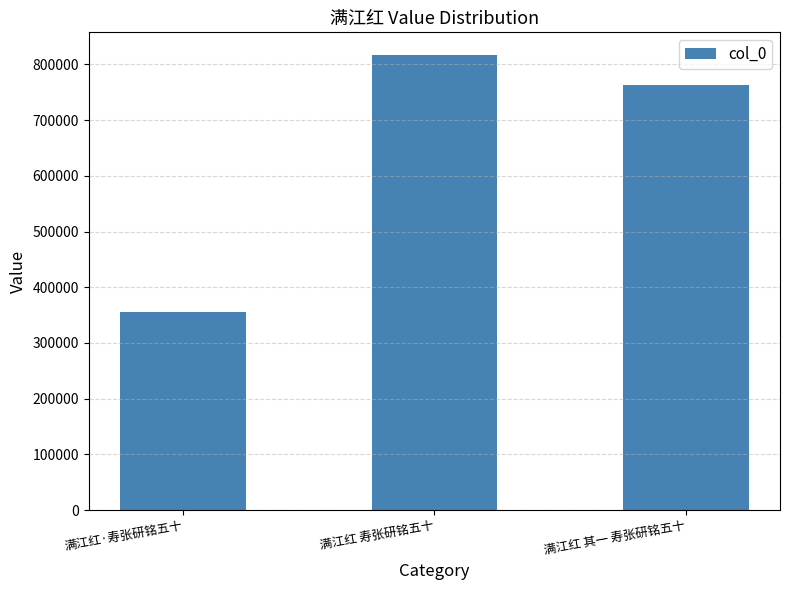

The chart shows a value of 816781 at 满江红 寿张研铭五十. True or false?

True